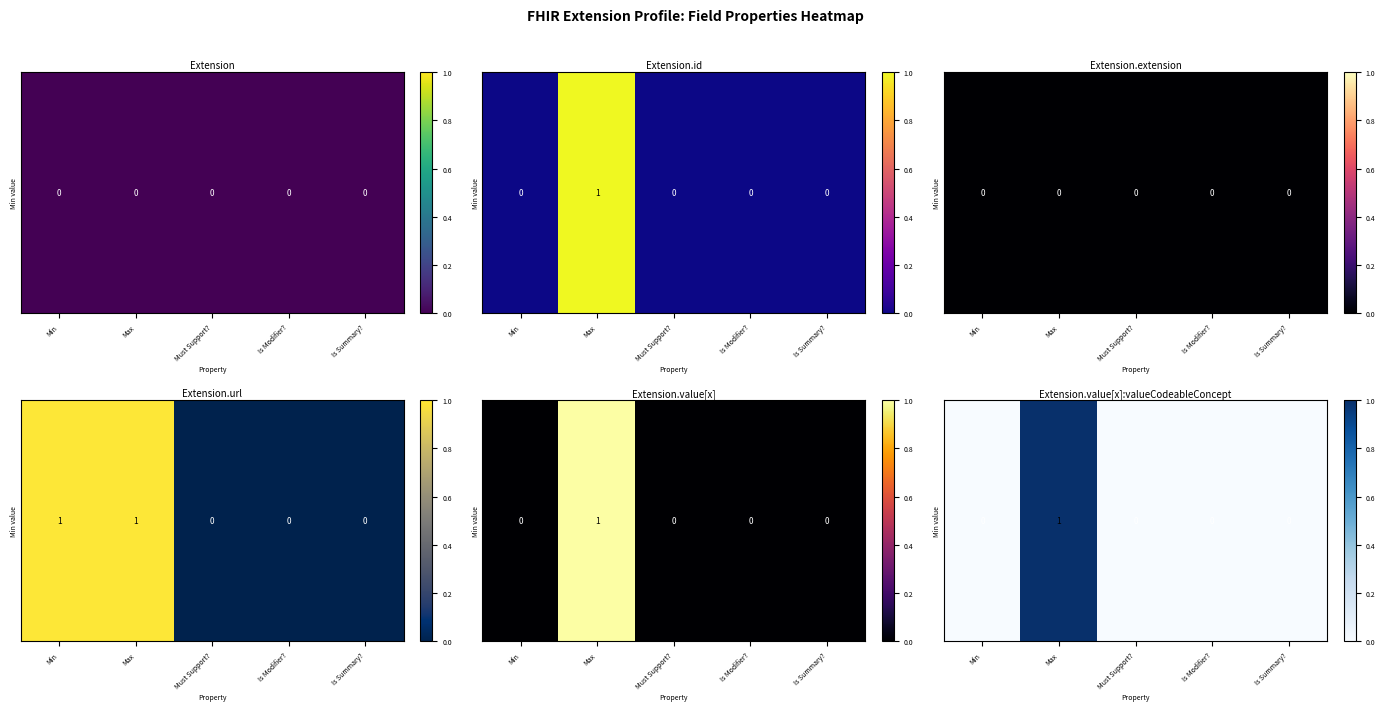

What is the sum of all values?

1